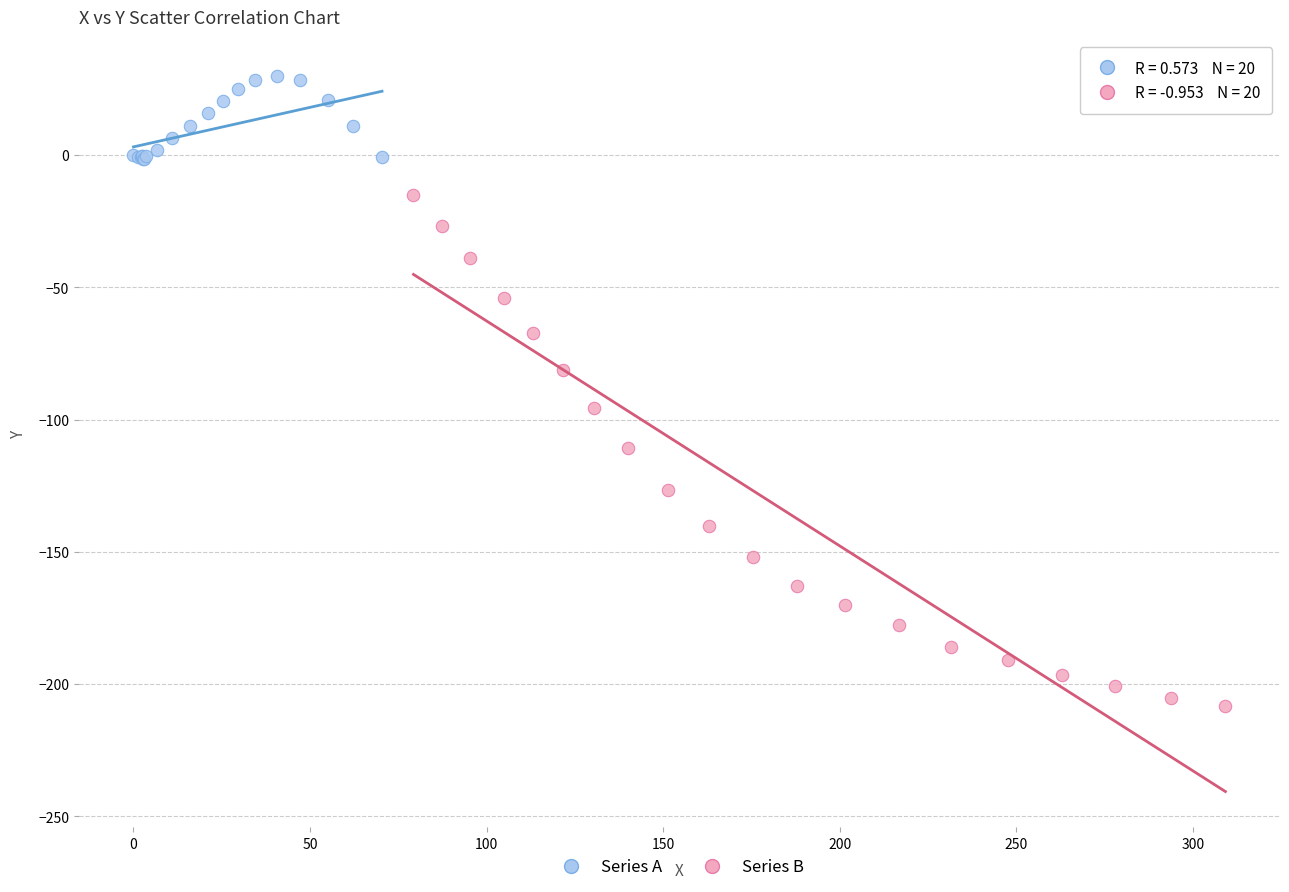

Which series reaches the maximum Y coordinate?

Series A